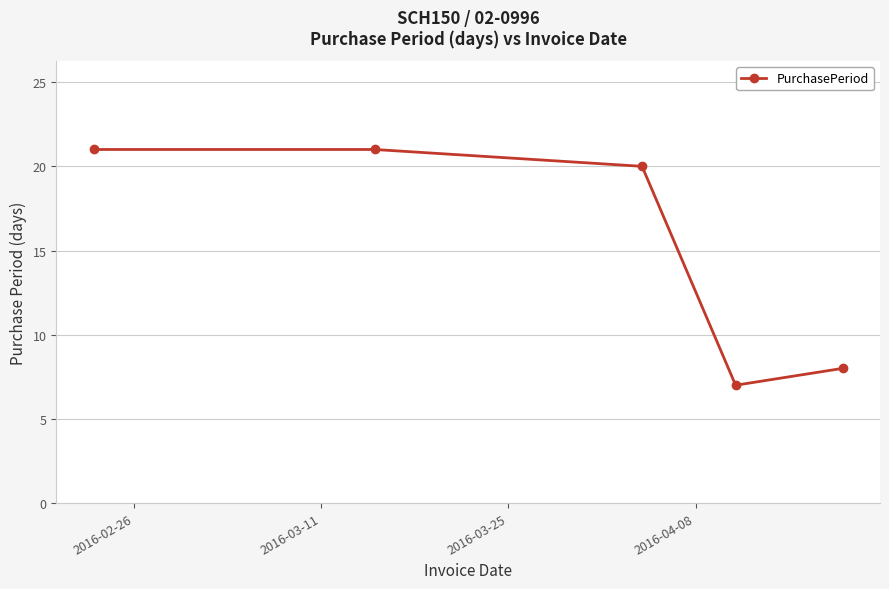

What is the minimum value shown in the chart?

7